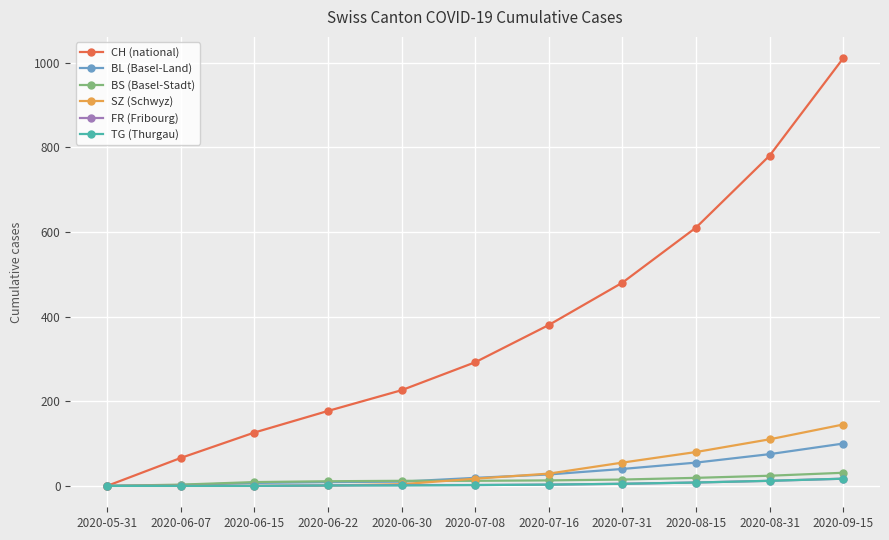

True or false: BL (Basel-Land) has a value of 75 at 2020-08-31.

True